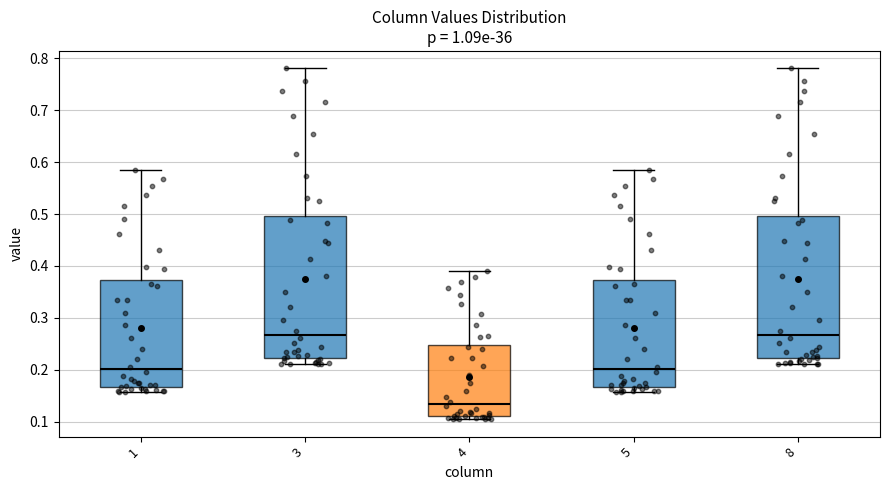

Reading left to right, read every box against the y-axis: the position of its median line, the range the box covers, and the ends of its whiskers. The values are not printed on the chart, so give them approximately, as read against the axis.

1: median 0.20, box 0.17 to 0.37, whiskers 0.16 to 0.58
3: median 0.27, box 0.22 to 0.50, whiskers 0.21 to 0.78
4: median 0.13, box 0.11 to 0.25, whiskers 0.11 (just below the box's lower edge) to 0.39
5: median 0.20, box 0.17 to 0.37, whiskers 0.16 to 0.58
8: median 0.27, box 0.22 to 0.50, whiskers 0.21 to 0.78